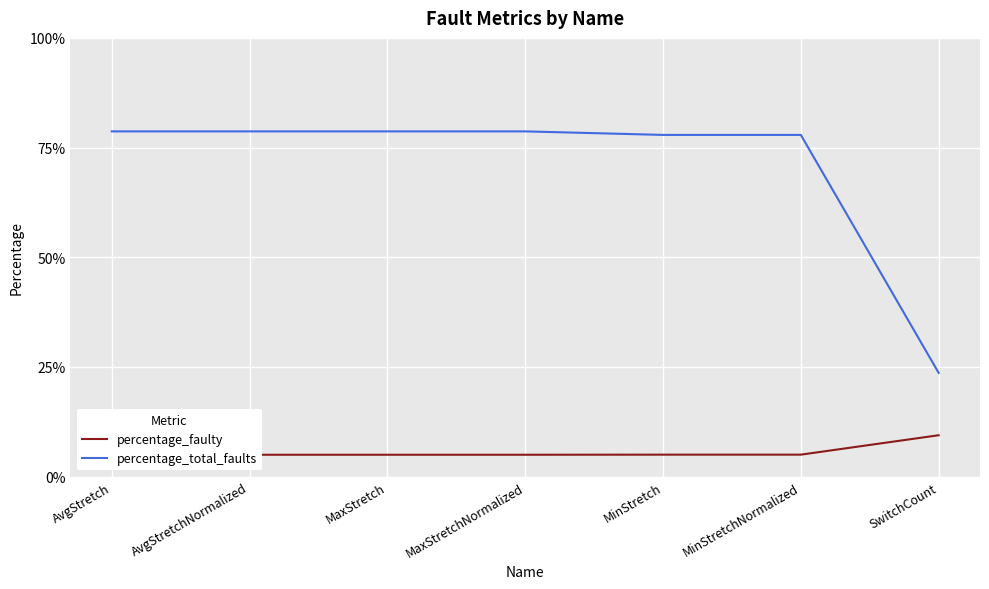

True or false: percentage_faulty has more than 1 points higher than both neighbors.

False